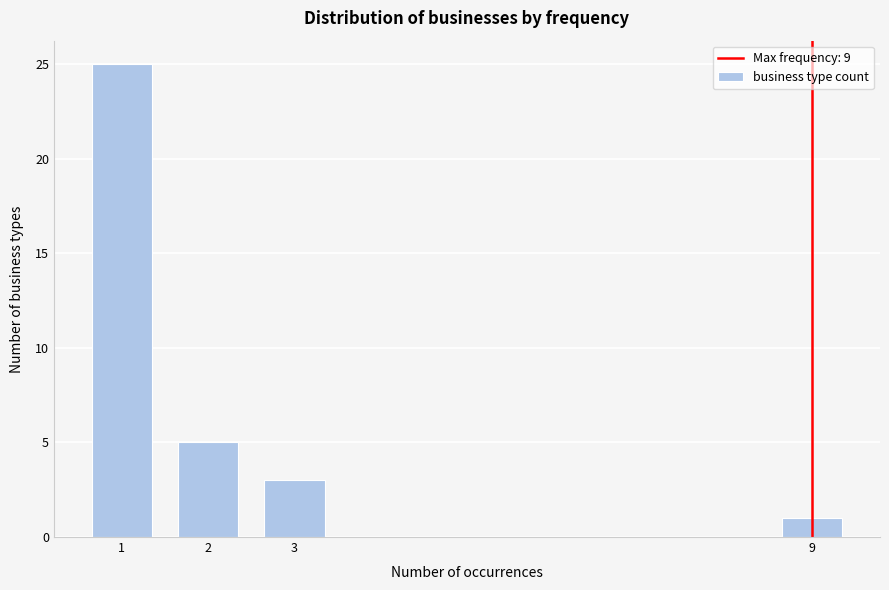

Reading right to left, what are all the values shown in this chart?

9=1	3=3	2=5	1=25